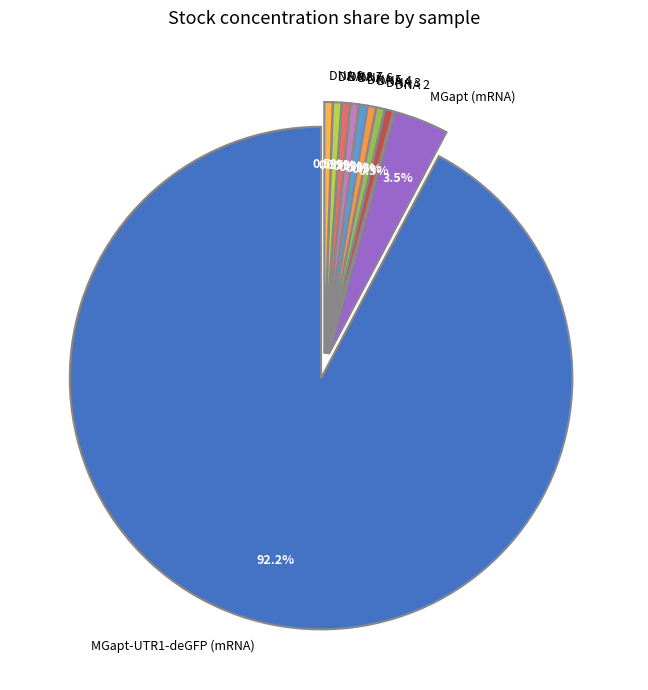

To the nearest percent, what is the average slice percentage?

10%